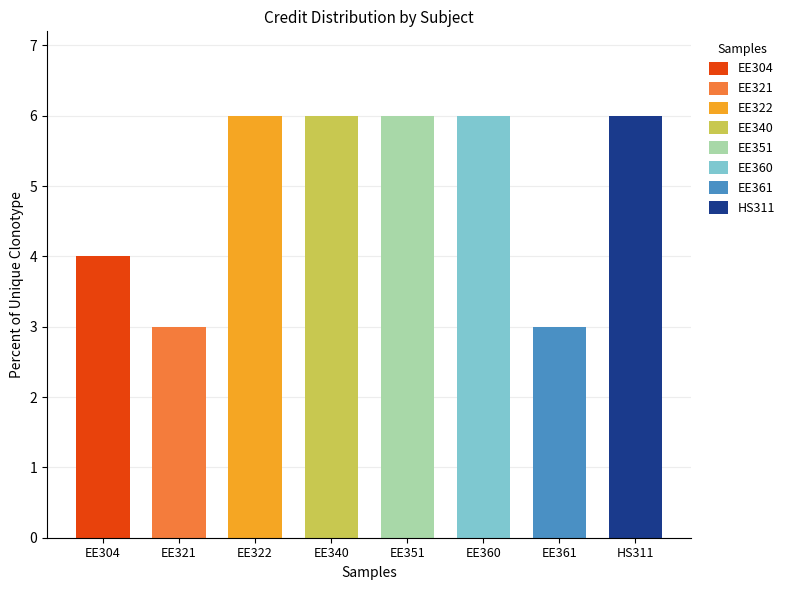

Where is the data nearest to the value 4?

EE304